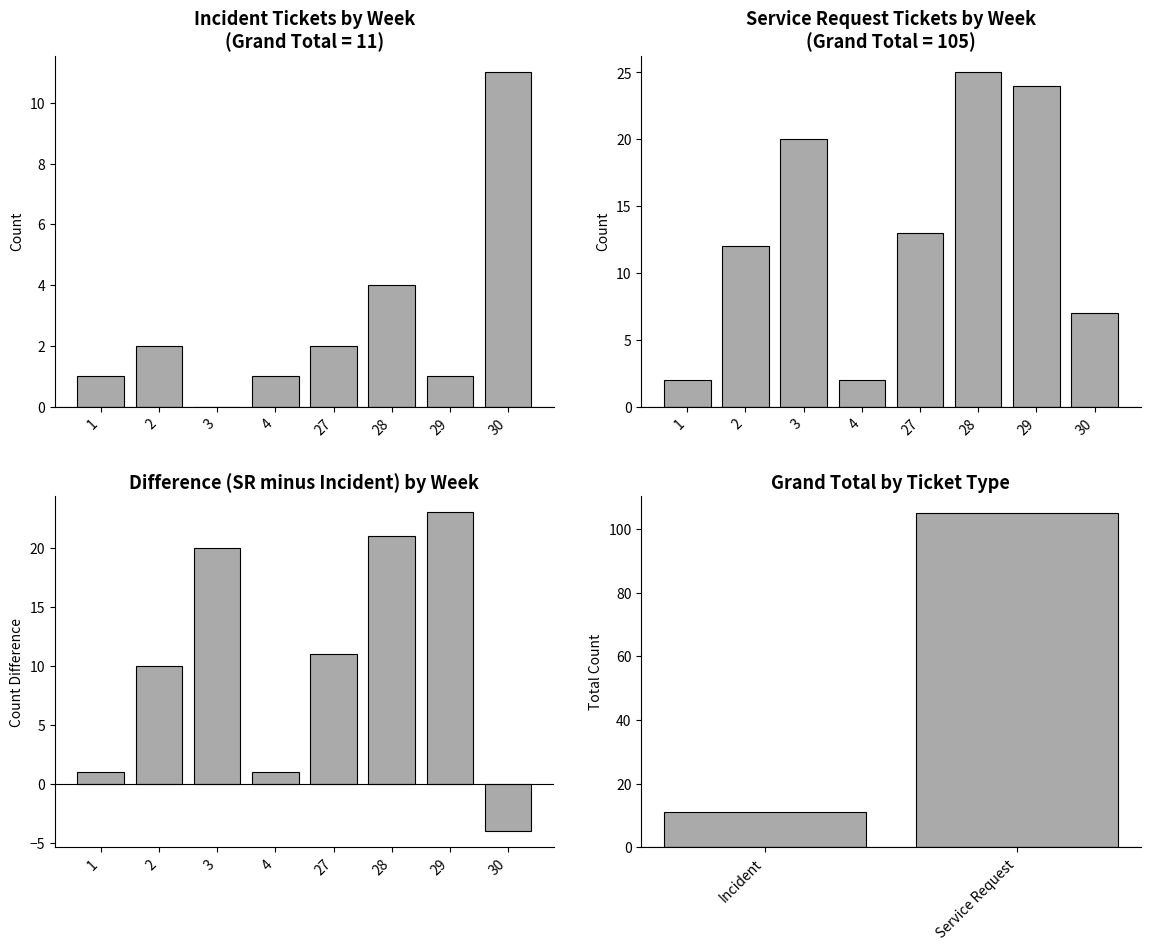

What is the ratio of the value at 29 to the value at 30?

0.1